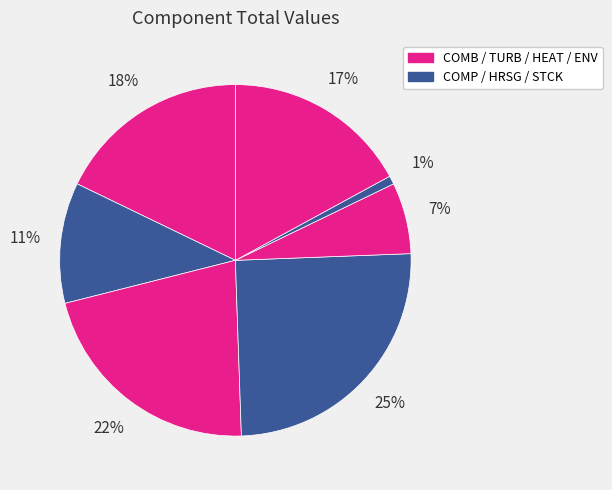

Count the number of slices in the pie.

7